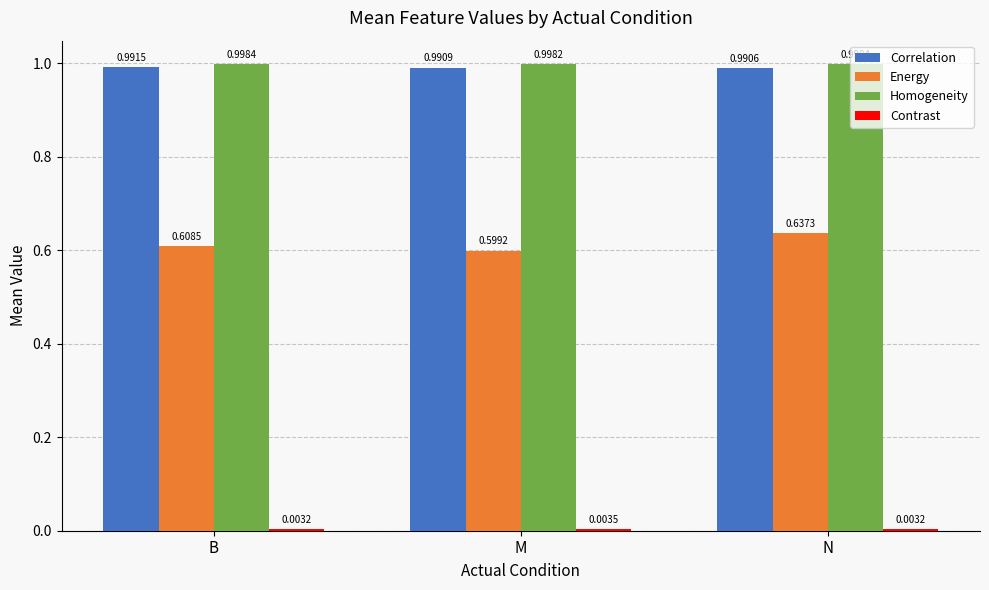

Between B and M, which series saw the biggest shift?

Energy